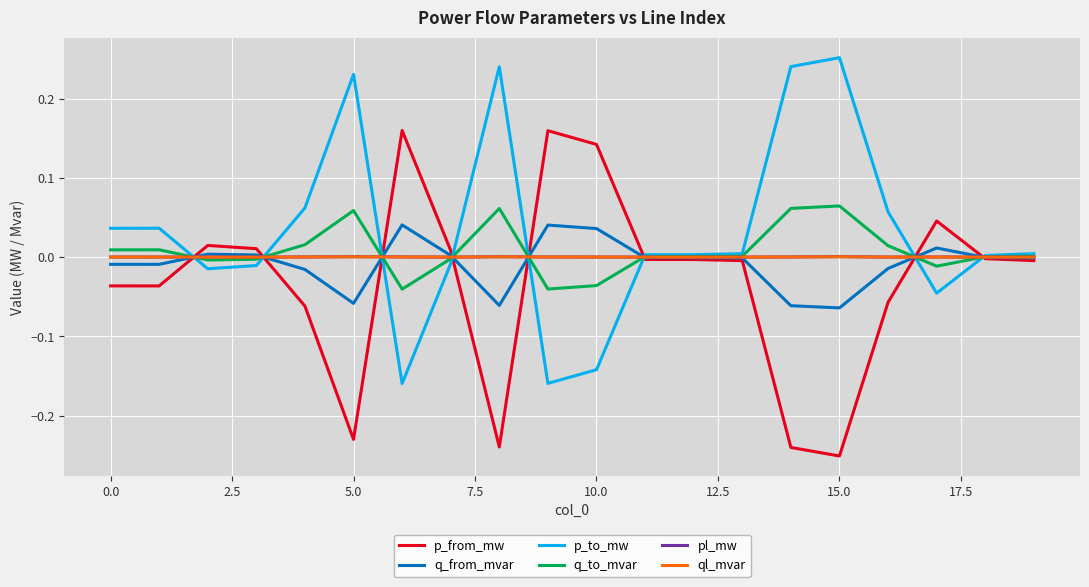

Which series has the largest total across all categories?

p_to_mw